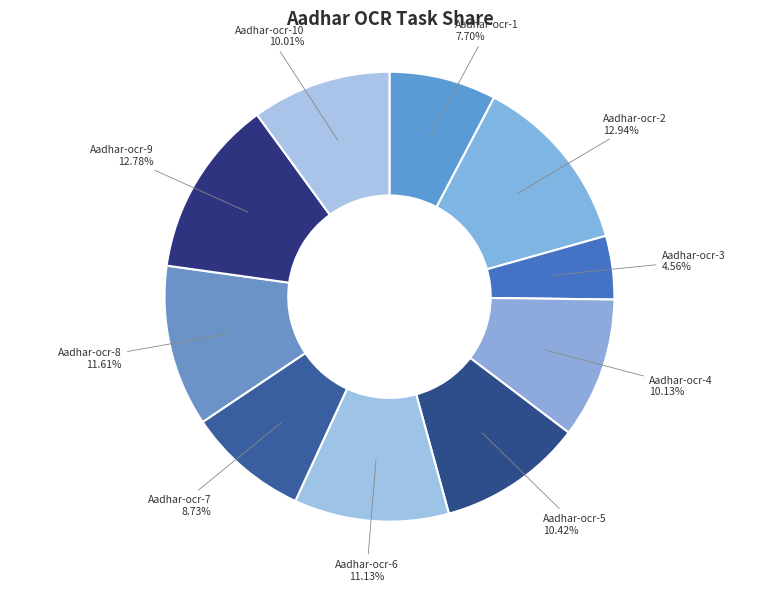

Does any single category account for the majority?

No